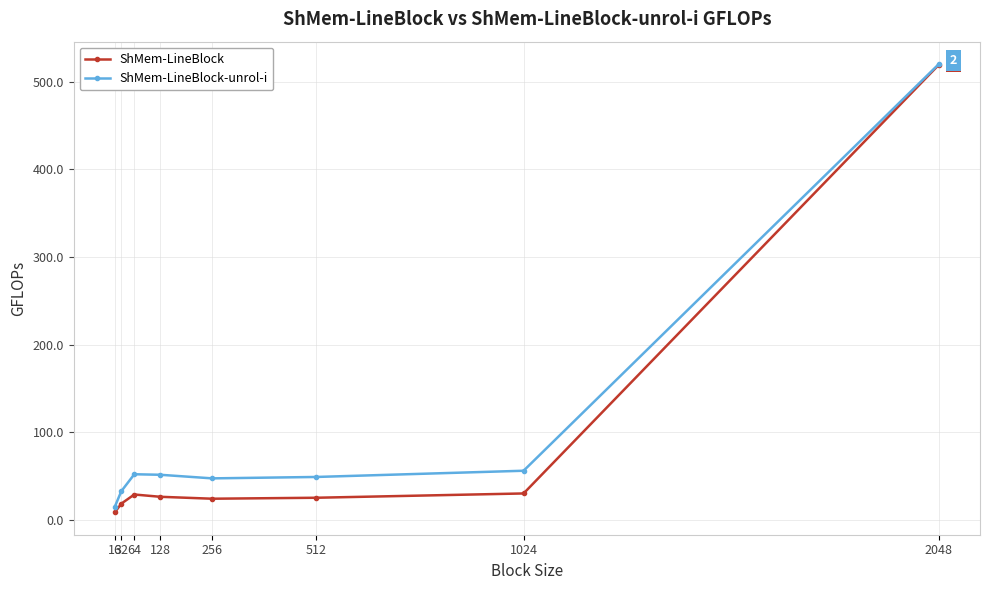

What is the sum of the ShMem-LineBlock-unrol-i values at 1024 and 128?

107.8